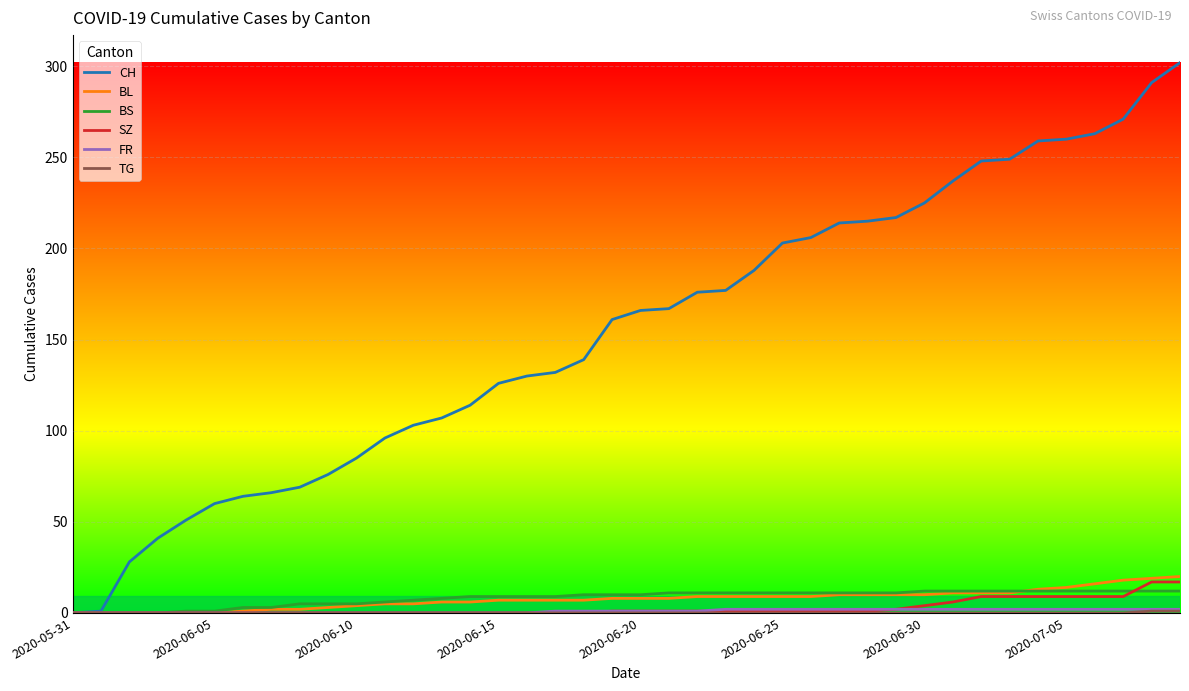

Which series has the widest spread of values?

CH